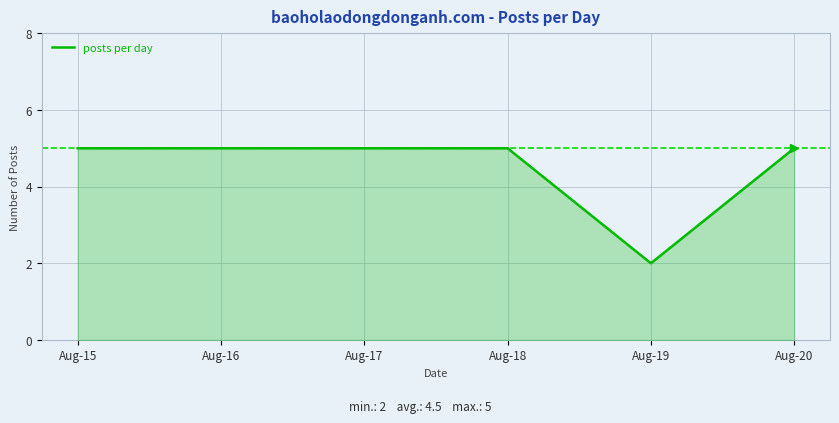

Is it true that the value at Aug-18 is 5?

True